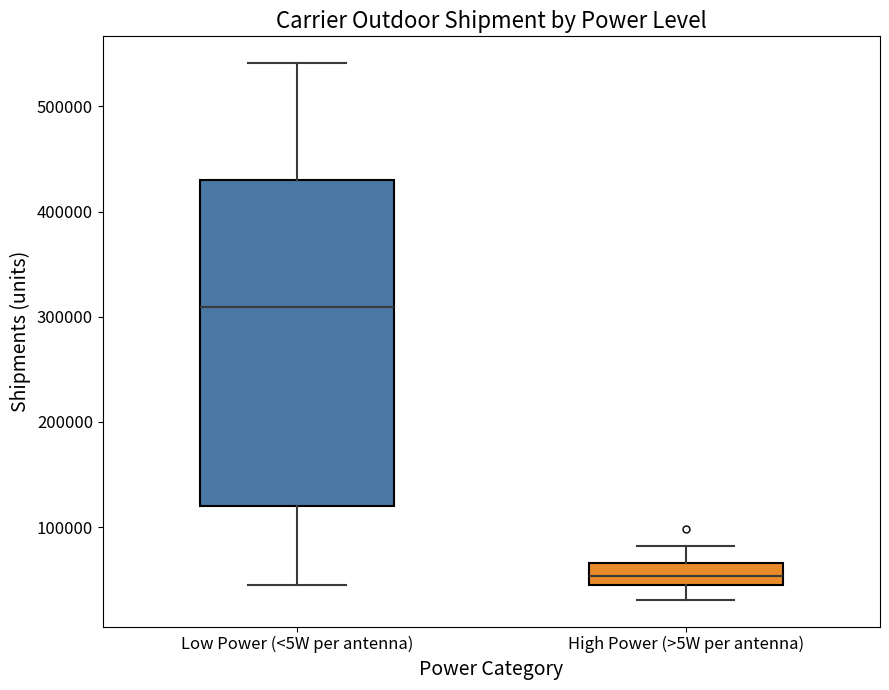

Which box is the tallest, from its lower edge to its upper edge?

Low Power (<5W per antenna)